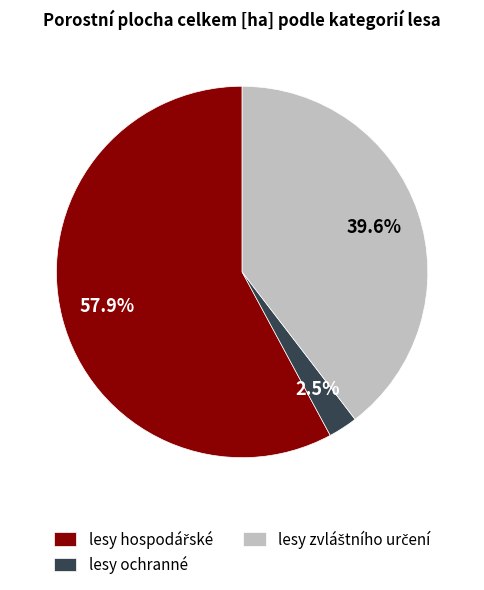

Is there a majority slice in this chart?

Yes